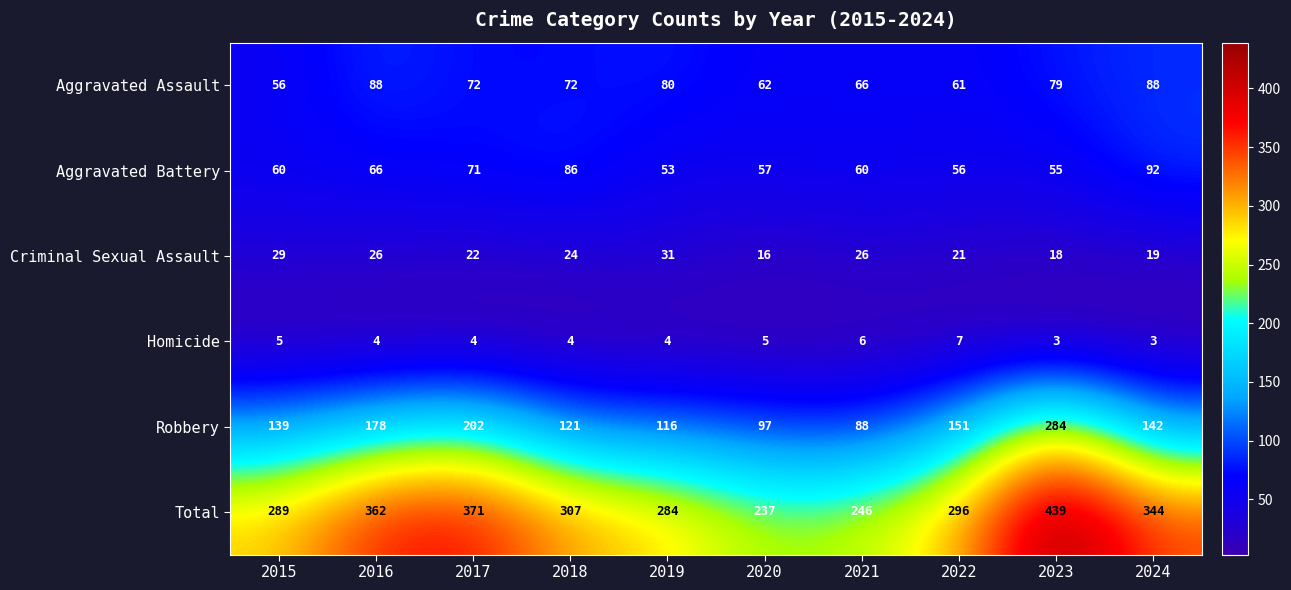

The Aggravated Battery series shows 39 at 2021. True or false?

False